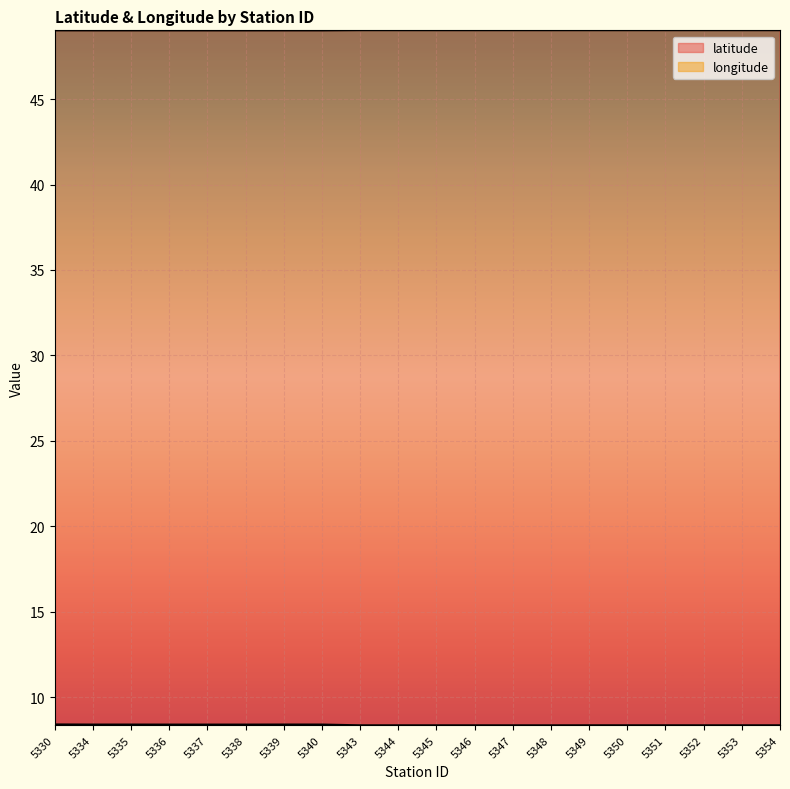

What is the total value across all series at 5346?

57.4